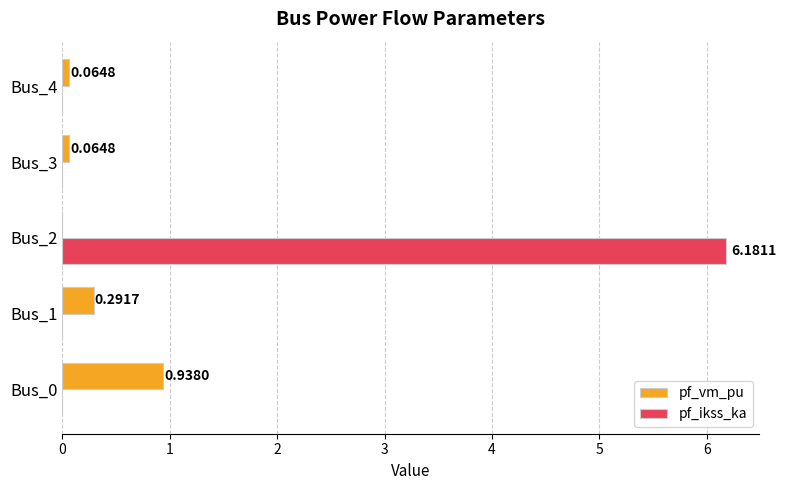

What is the sum of all pf_ikss_ka values?

6.2